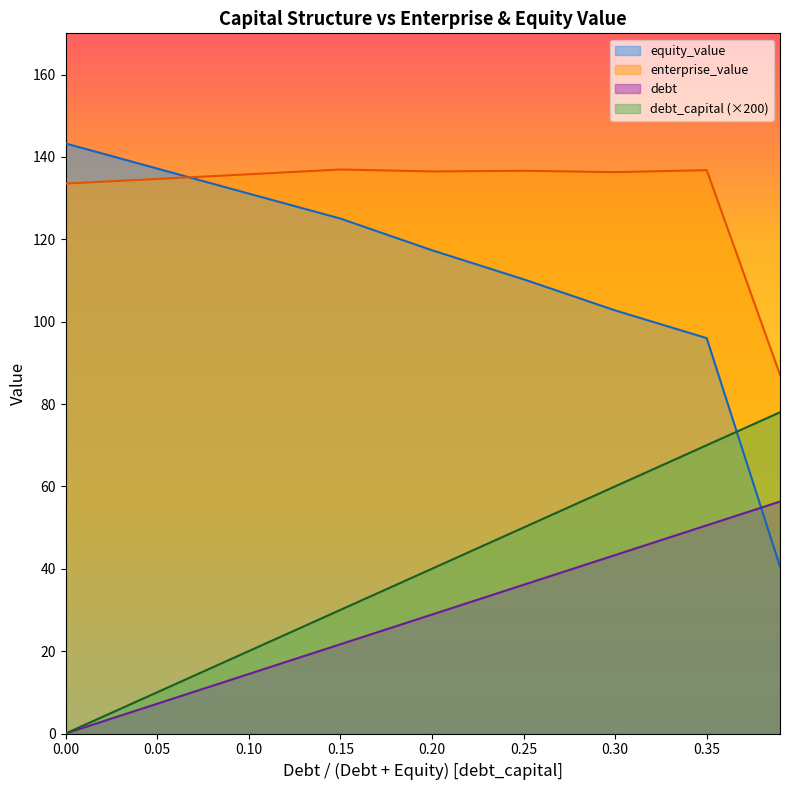

What position from the left is 0.25?

6